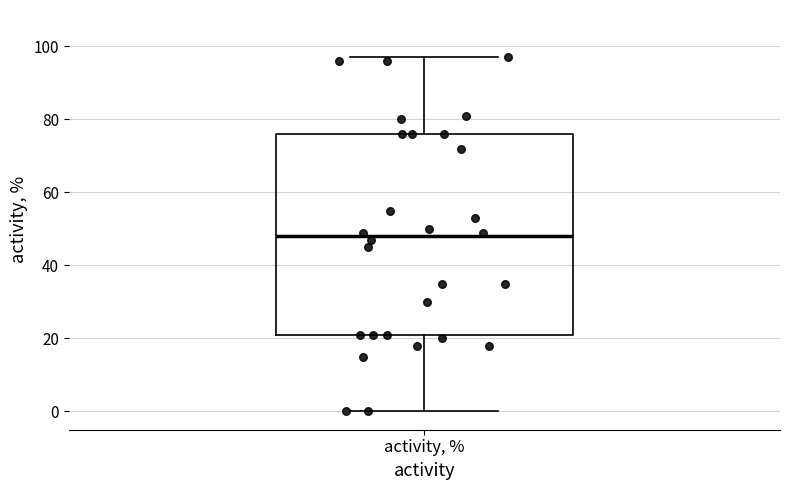

Transcribe this box plot: give where the median line is, the range the box spans, and where the two whiskers end, as read against the y-axis. The values are not printed on the chart, so give them approximately, as read against the axis.

median 48, box 22 to 76, whiskers 0 to 98